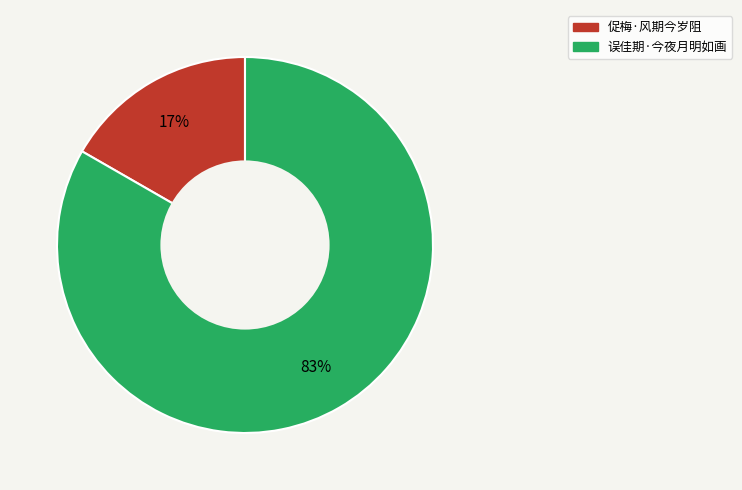

Count the number of slices in the pie.

2